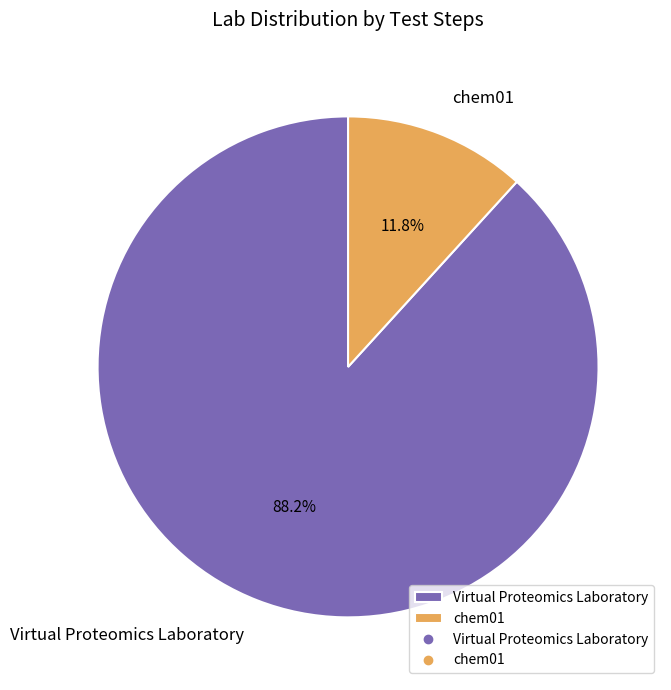

To the nearest percent, what percentage of the pie is Virtual Proteomics Laboratory?

88%